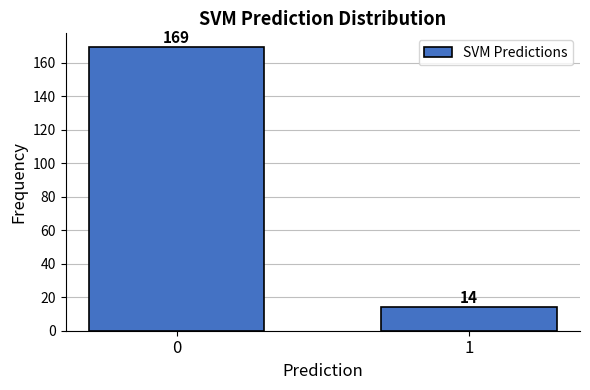

Reading left to right, list all the values displayed in this chart.

169	14